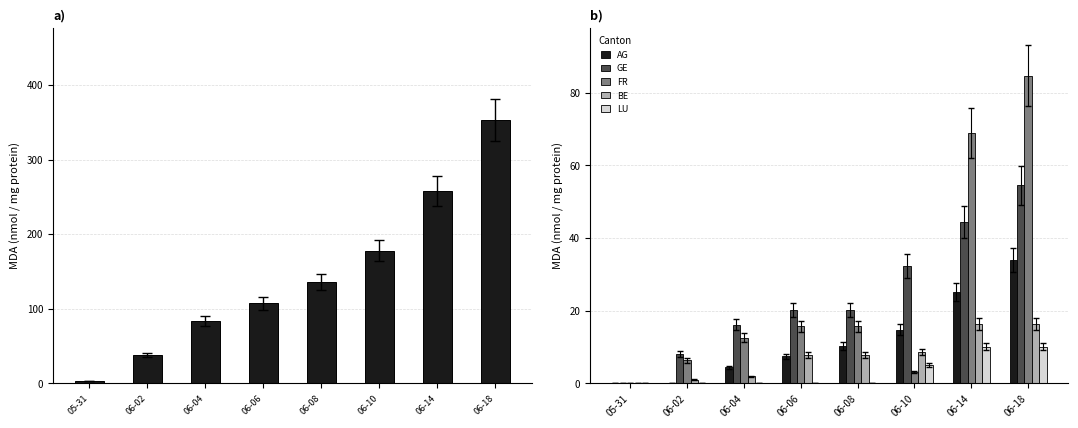

True or false: GE has a value of 32.3 at 06-10.

True